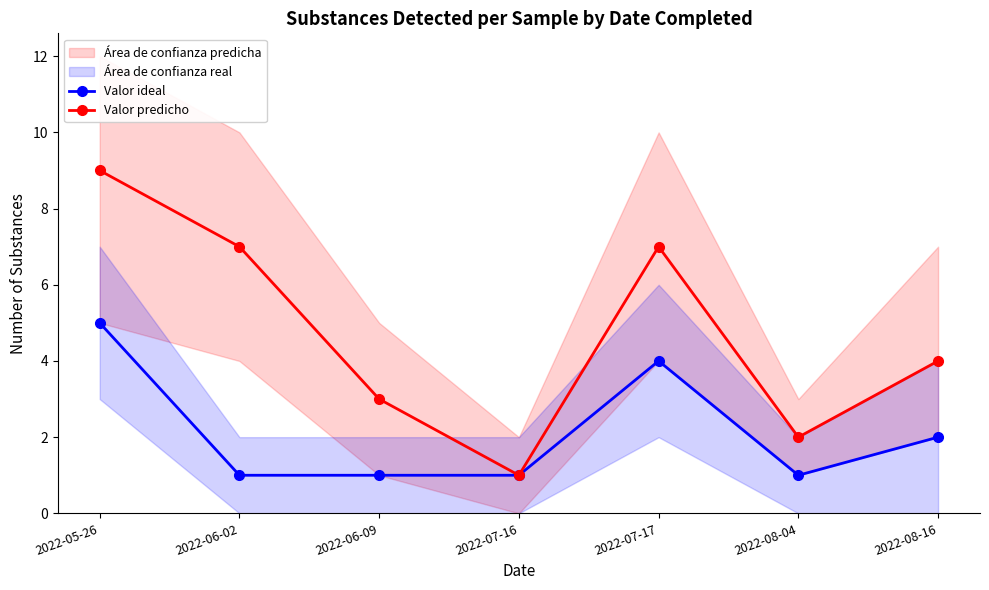

Which series changed the most between 2022-06-09 and 2022-08-04?

Valor predicho